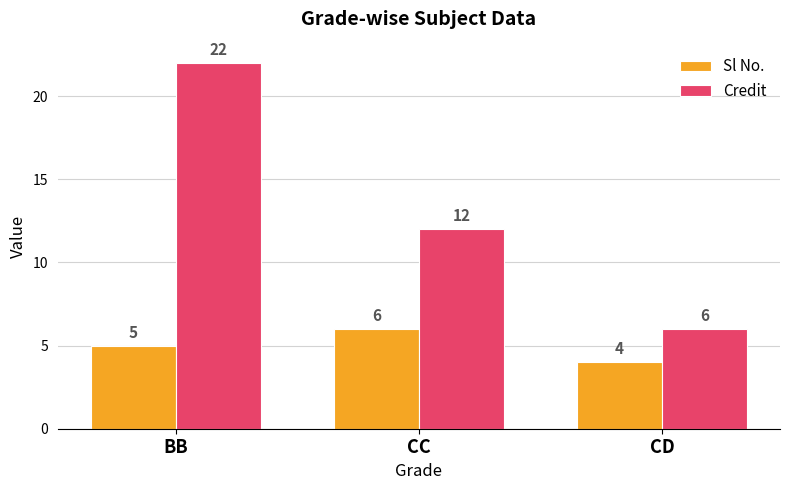

What is the value of the Credit bar at the 1st from the left?

22